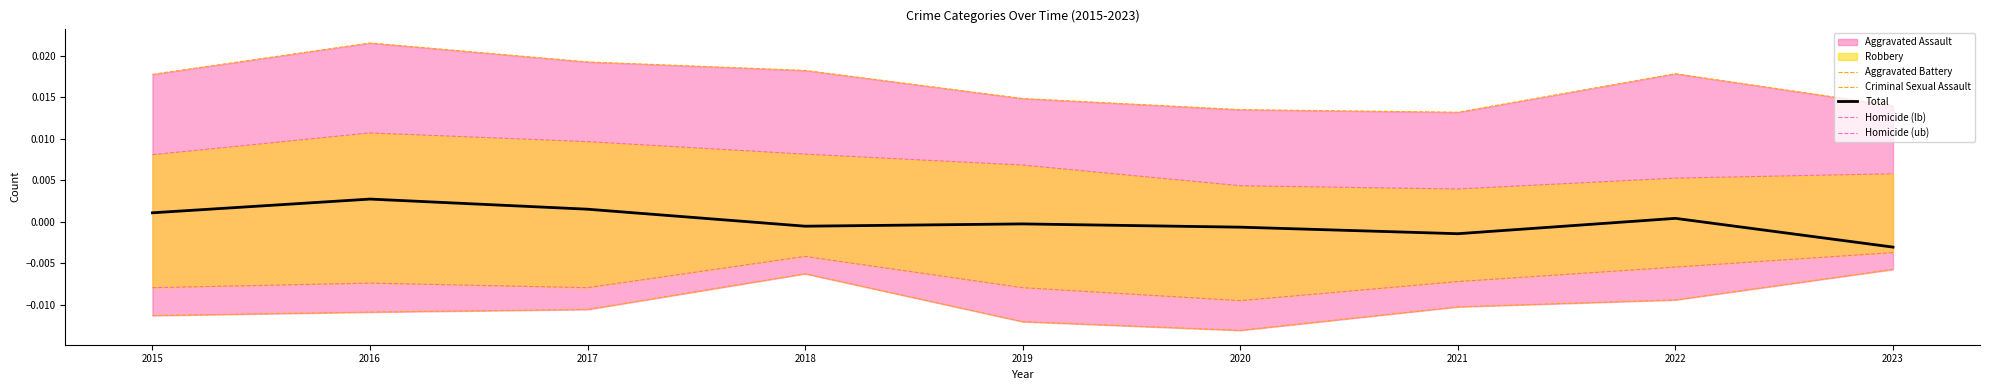

True or false: Aggravated Battery and Homicide (lb) cross at least once.

False